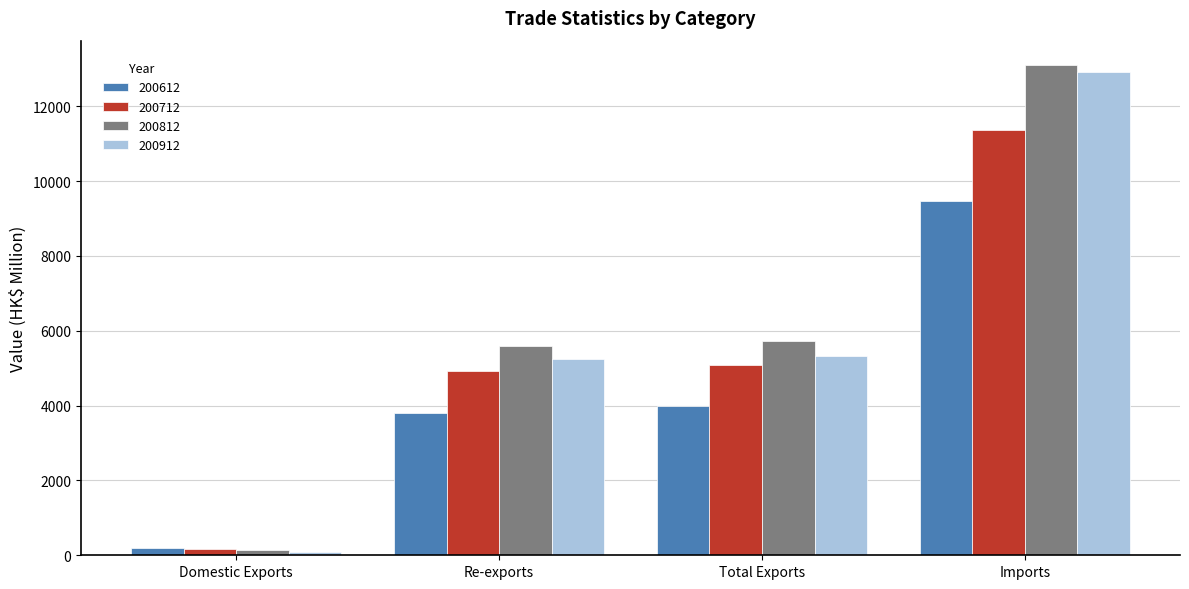

Reading left to right, list all the values displayed in this chart.

200612: 189.9	3811.4	4001.3	9471.5
200712: 168.2	4929.9	5098.1	11358.0
200812: 131.5	5598.4	5729.9	13097.6
200912: 85.0	5240.0	5325.0	12915.7